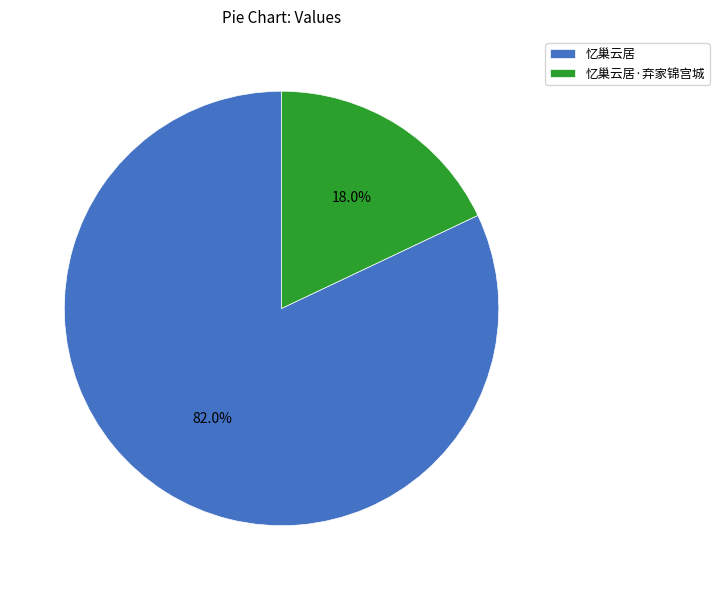

To the nearest percent, what is the average slice percentage?

50%